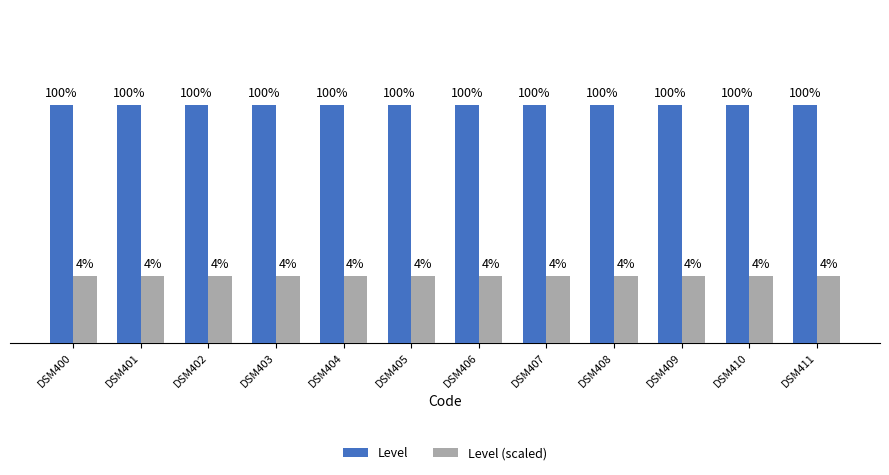

What is the difference between the highest and lowest values at DSM409?

0.7